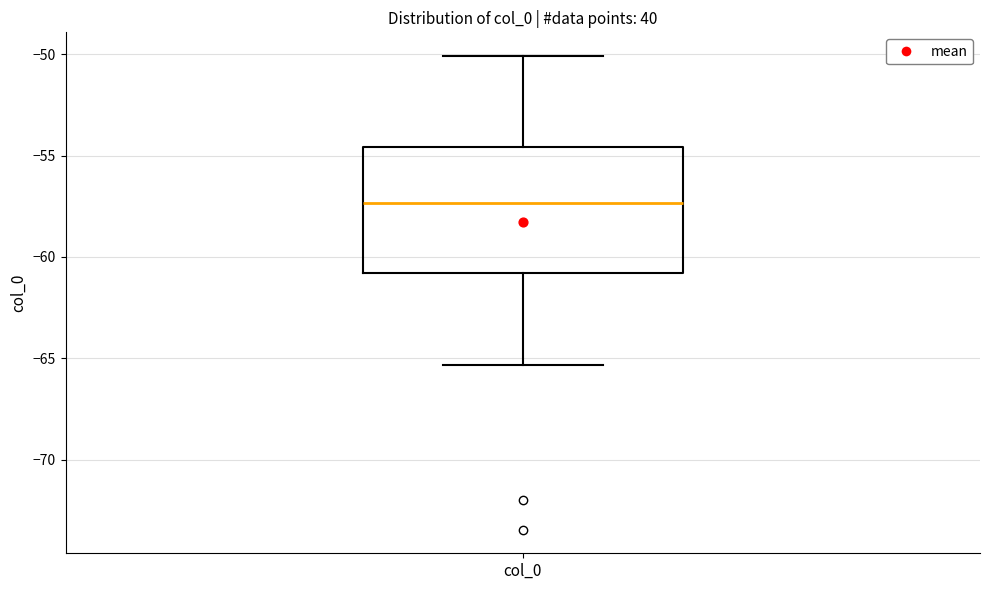

Where does the lower whisker of the box for col_0 end on the y-axis? The values are not printed on the chart, so give them approximately, as read against the axis.

-65.5